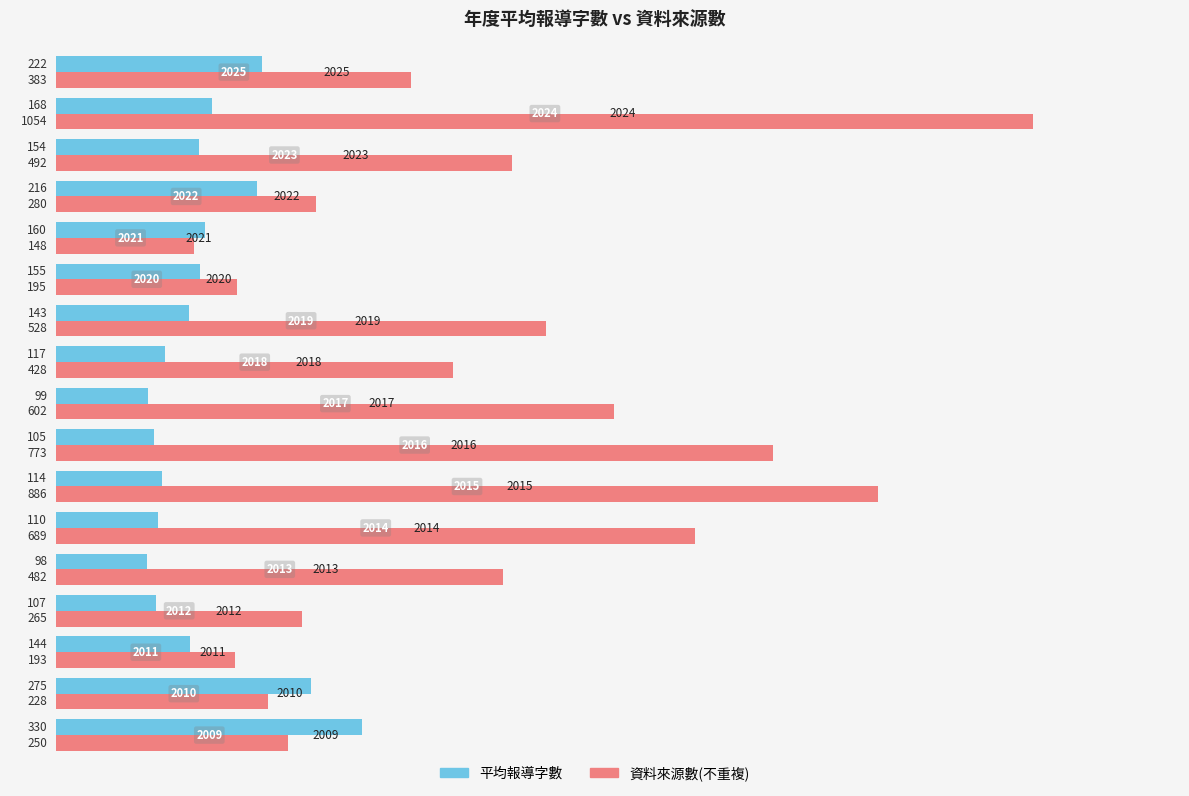

Rank the series by their average value, from highest to lowest.

資料來源數(不重複), 平均報導字數